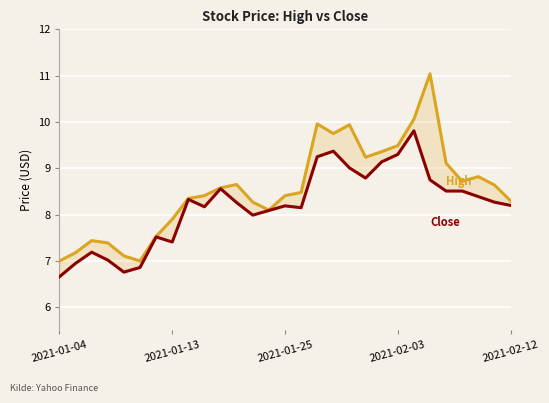

Where is High nearest to the value 9?

24